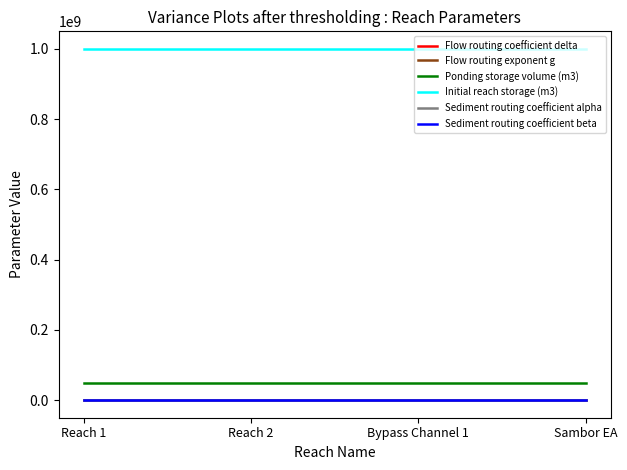

Is it true that Ponding storage volume (m3) equals 86014312.0 at Sambor EA?

False